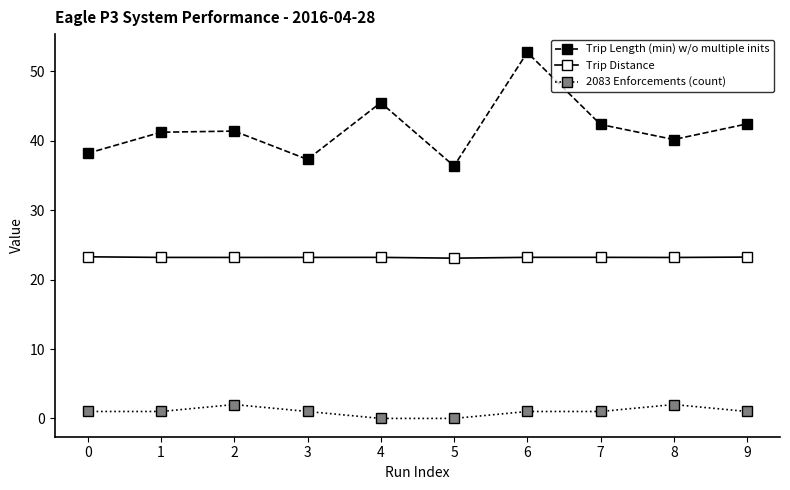

What is the value of the Trip Length (min) w/o multiple inits point at the 4th from the left?

37.3